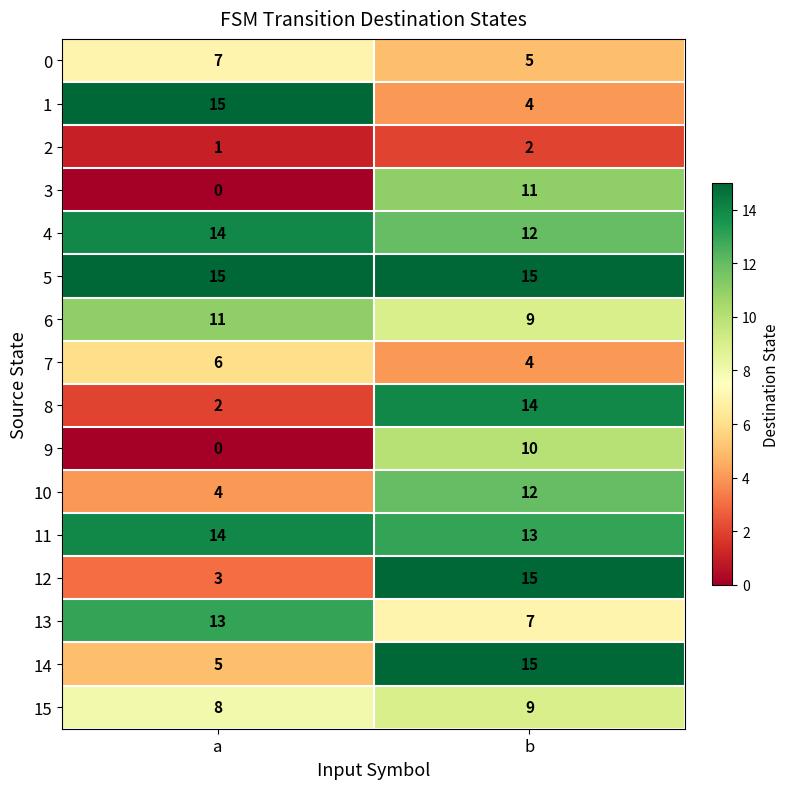

What is the sum of all 12 values?

18